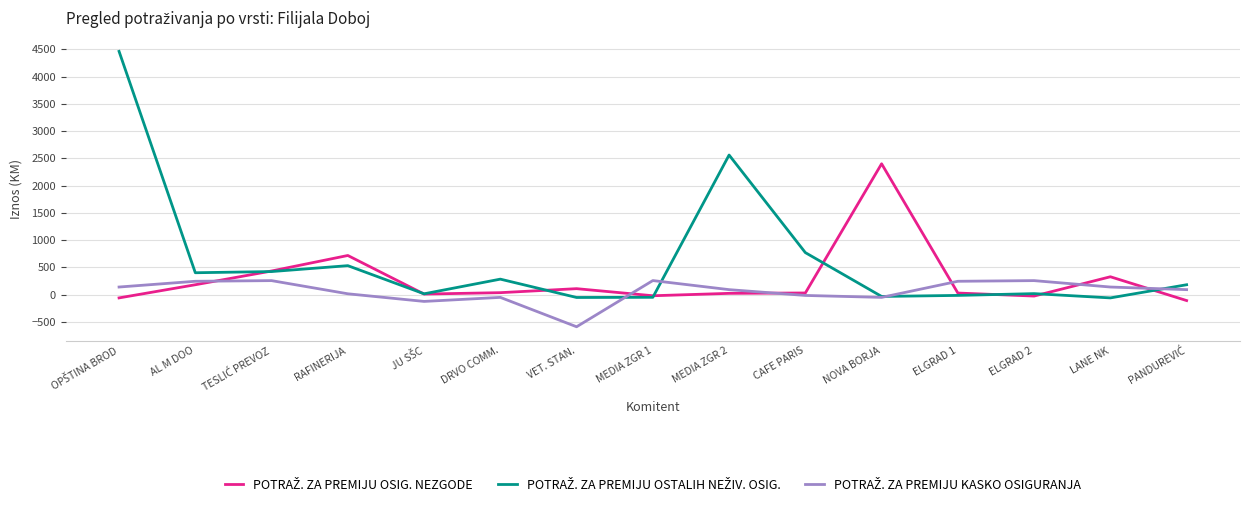

What is the difference between the highest and lowest values at AL M DOO?

220.1